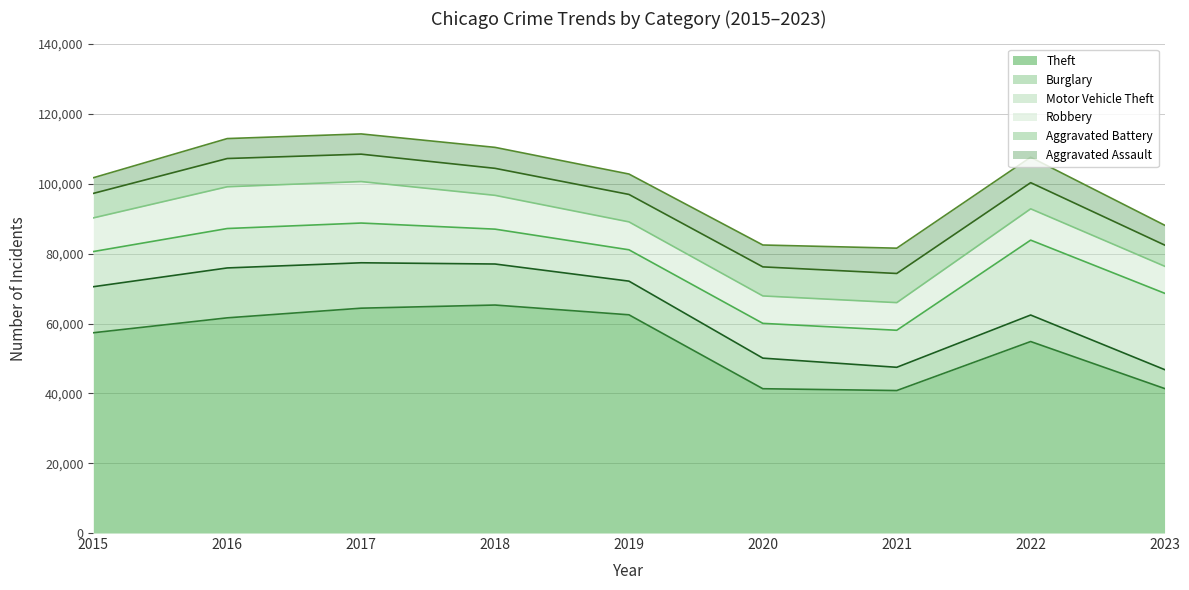

True or false: Aggravated Assault has more than 0 interior local peaks.

True